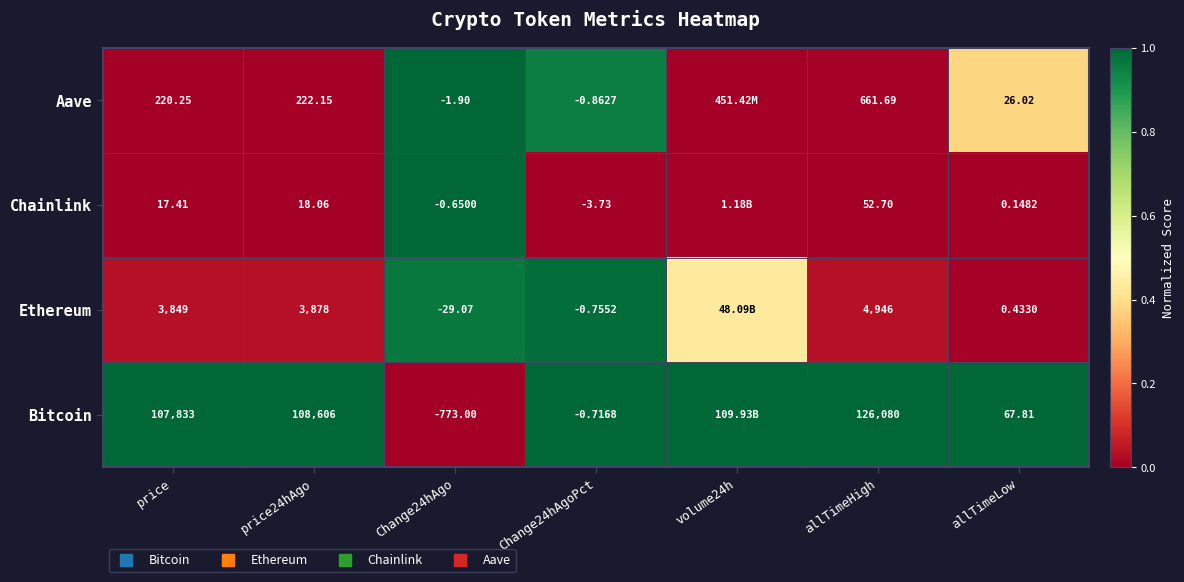

At how many categories does at least one series exceed 0?

7